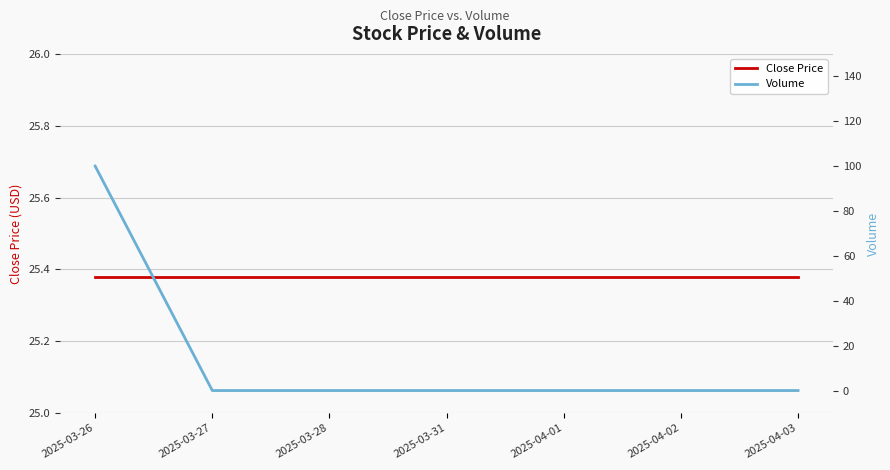

What is the difference between the highest and lowest values at 2025-03-28?

25.4